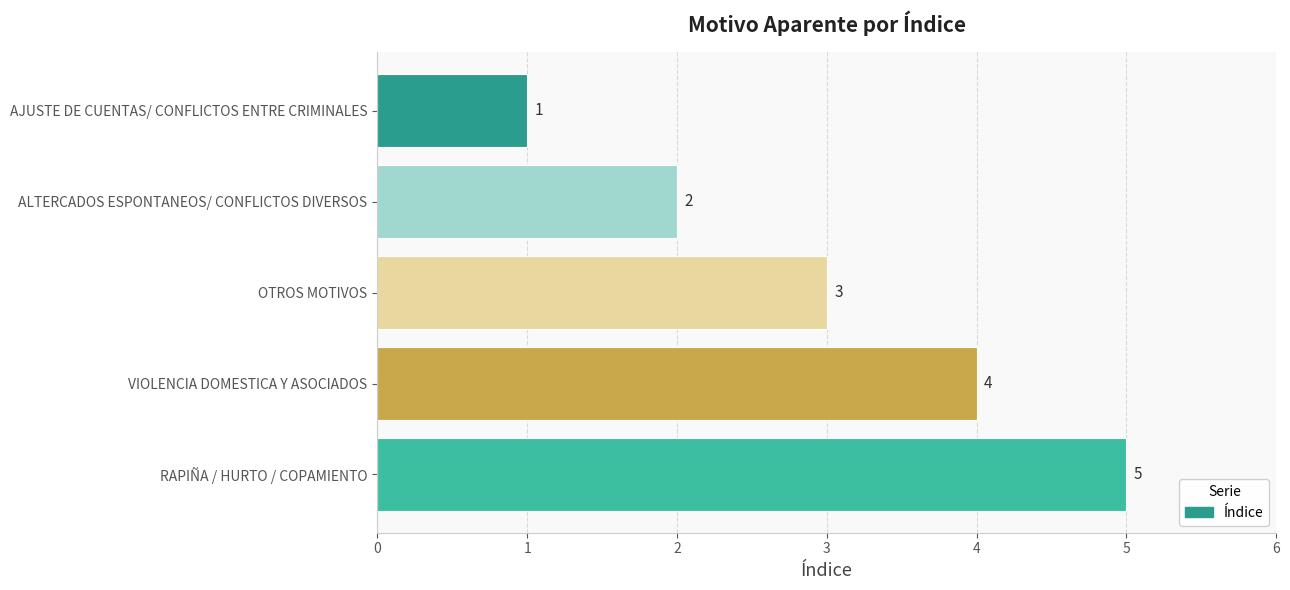

What is the maximum value shown in the chart?

5